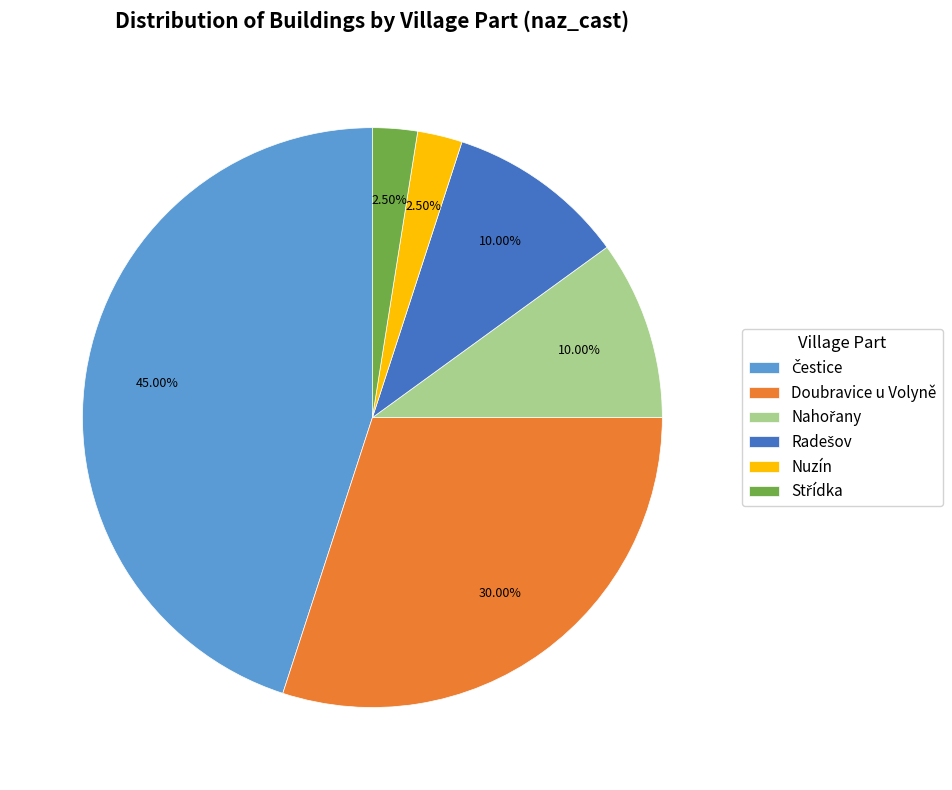

Is there any slice that represents more than half of the pie?

No